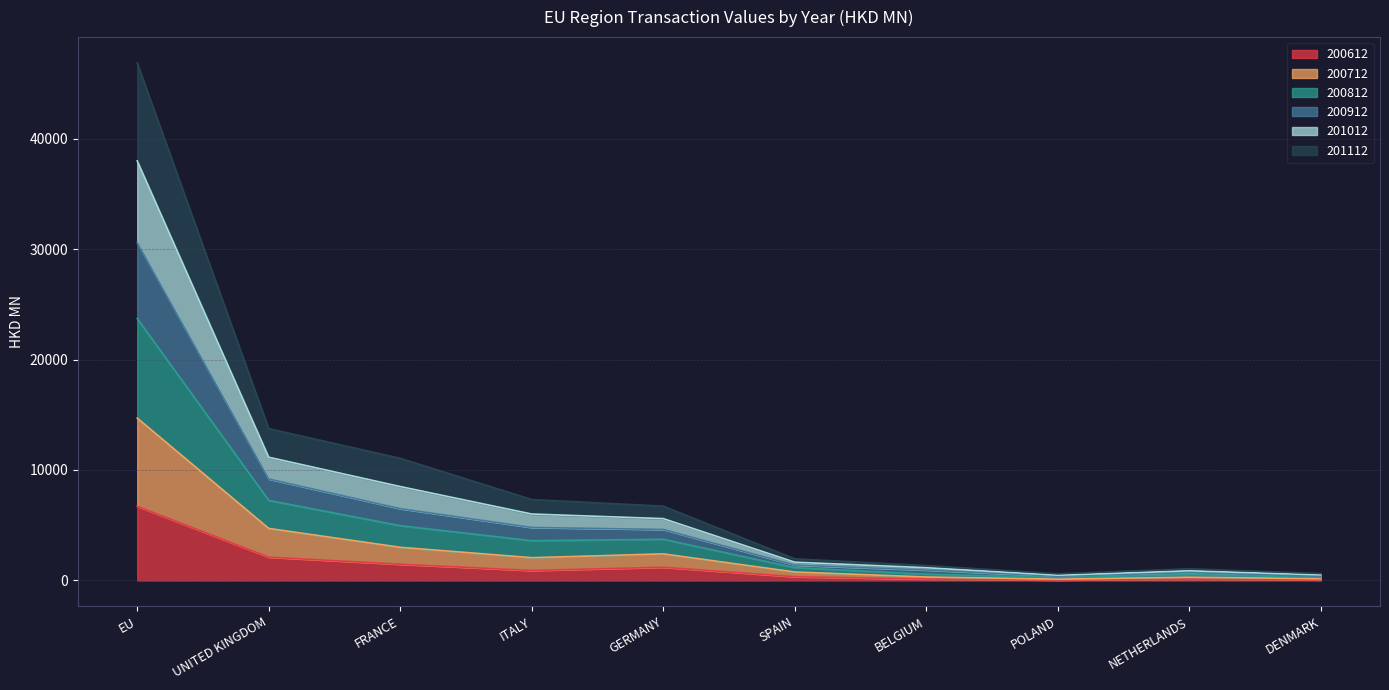

True or false: 200612 has a value of 447.4 at FRANCE.

False